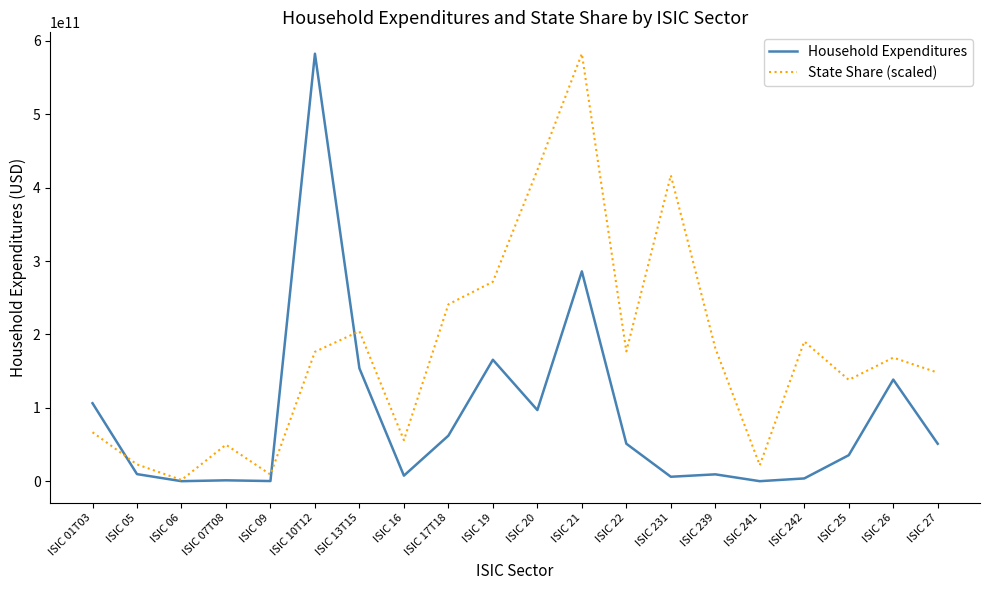

Between which two adjacent categories do State Share (scaled) and Household Expenditures first intersect?

ISIC 01T03 and ISIC 05